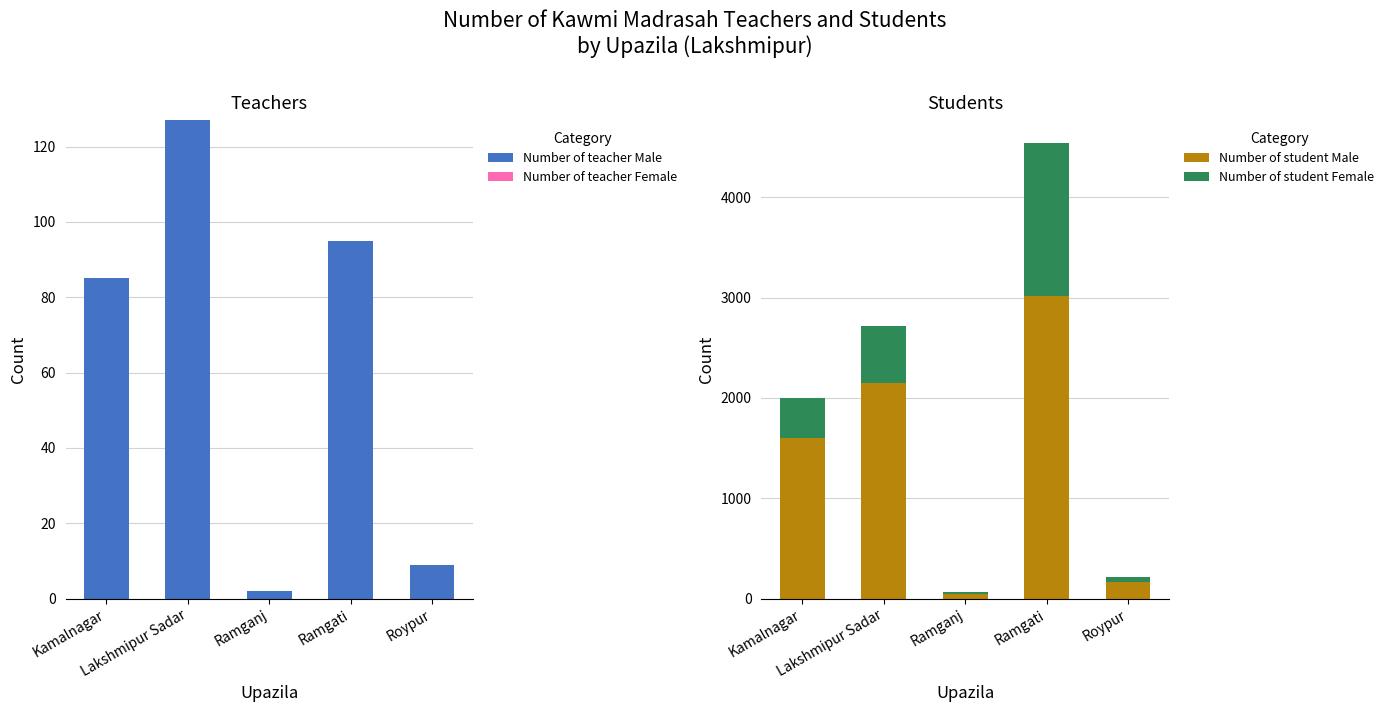

What is the label of the 5th bar from the right?

Kamalnagar